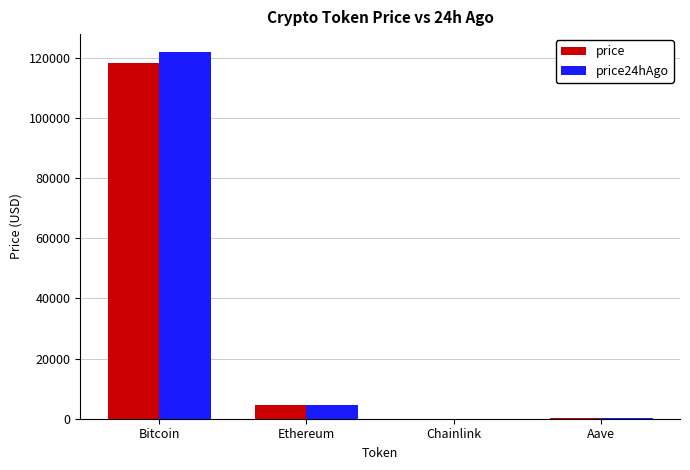

What is the sum of all price values?

123216.1